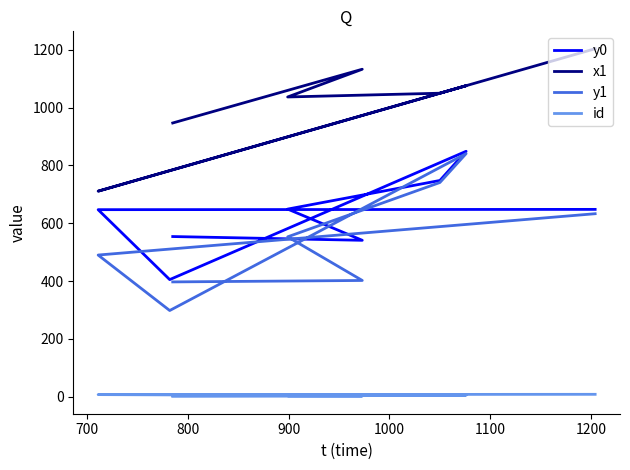

List the series in order of their peak value, highest first.

x1, y0, y1, id